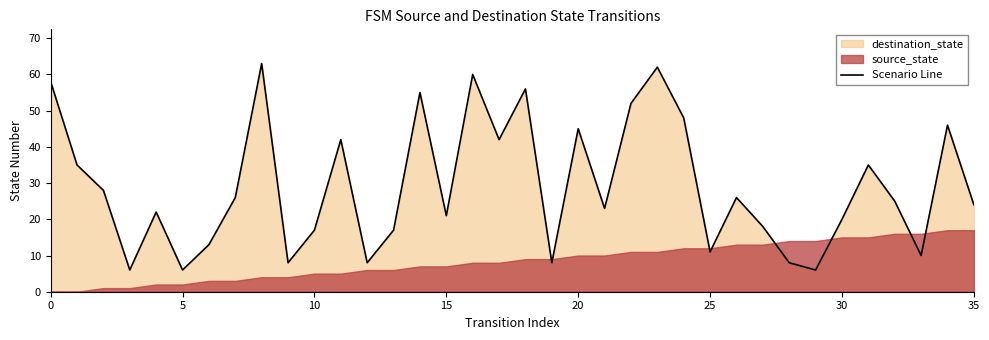

What is the highest value of the Scenario Line series?

63